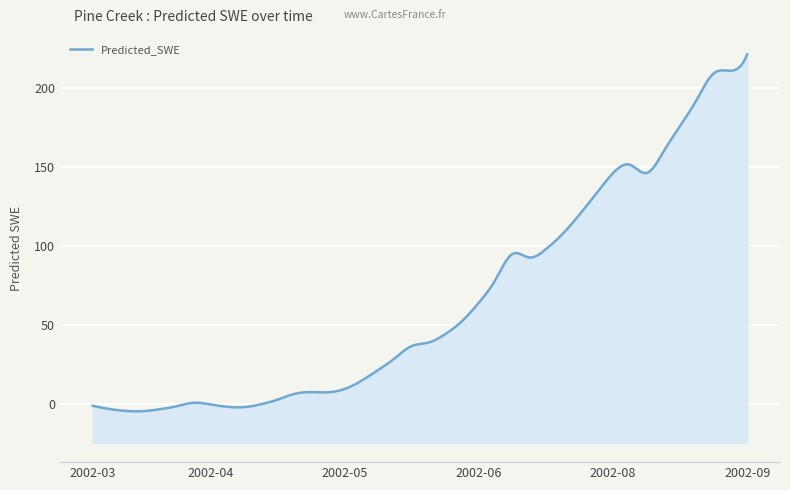

At which category does the chart reach its minimum across all series?

2002-03-20